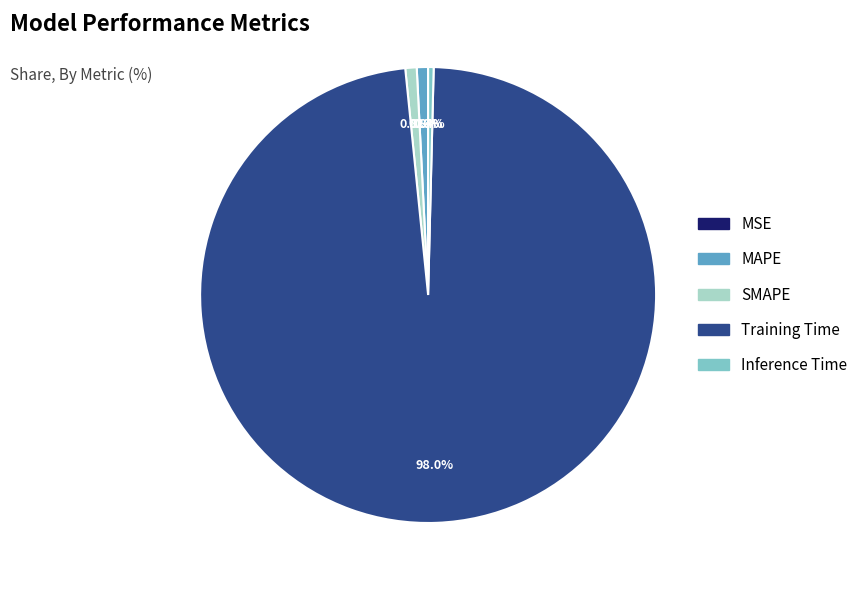

What portion of the pie excludes Inference Time?

99.6%